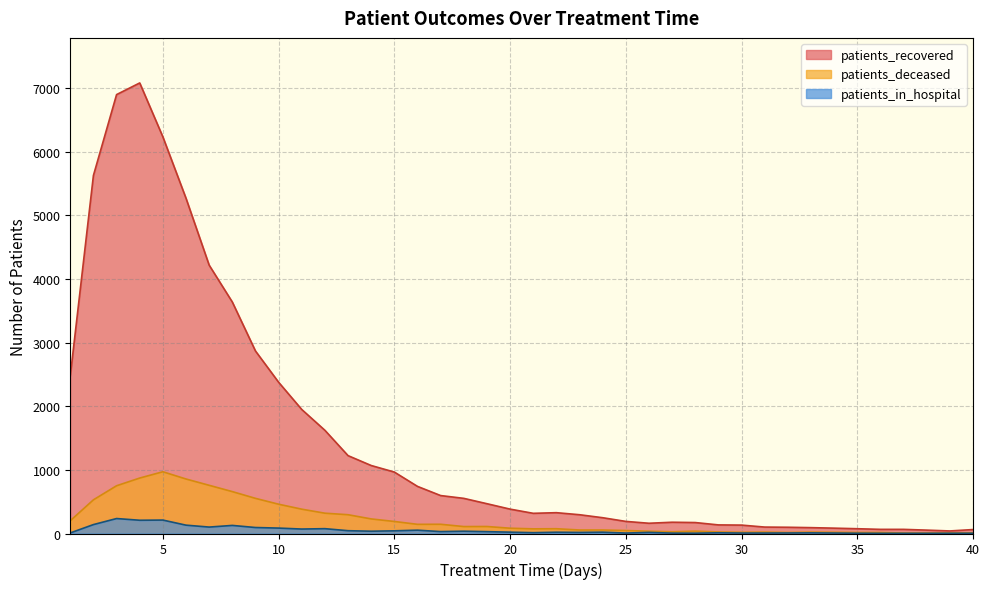

True or false: patients_deceased and patients_recovered cross at least once.

False